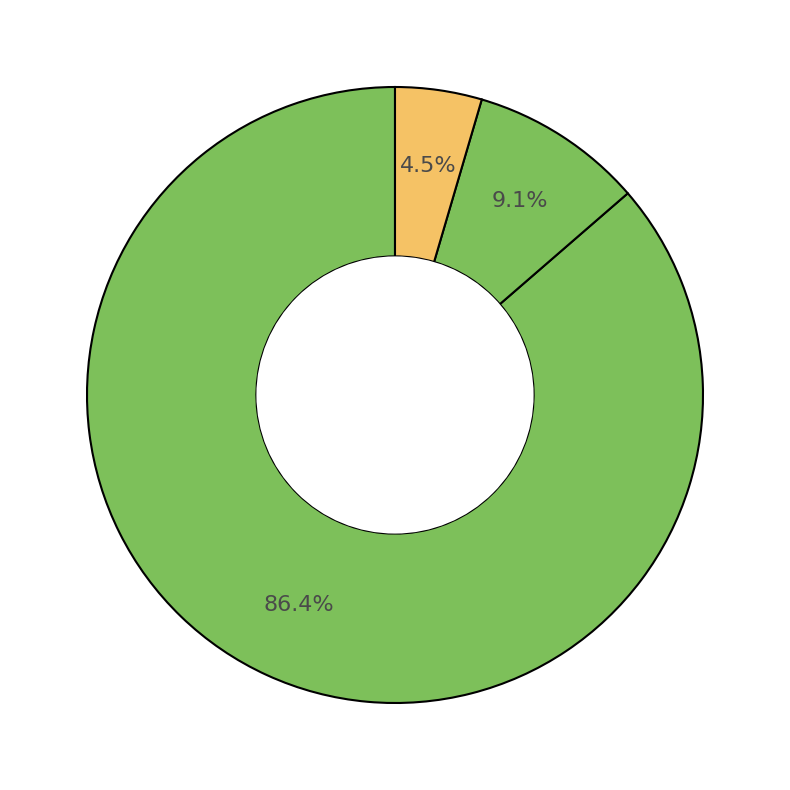

Which slice is the smallest?

Criminal Sexual Assault